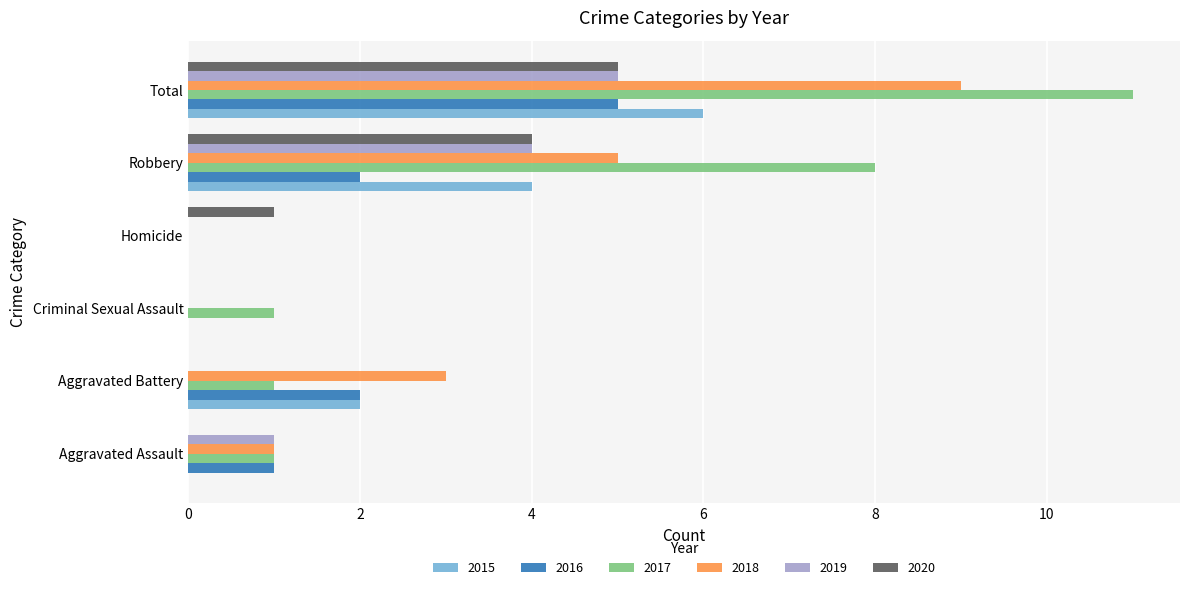

At which label is 2017 closest to 5?

Robbery